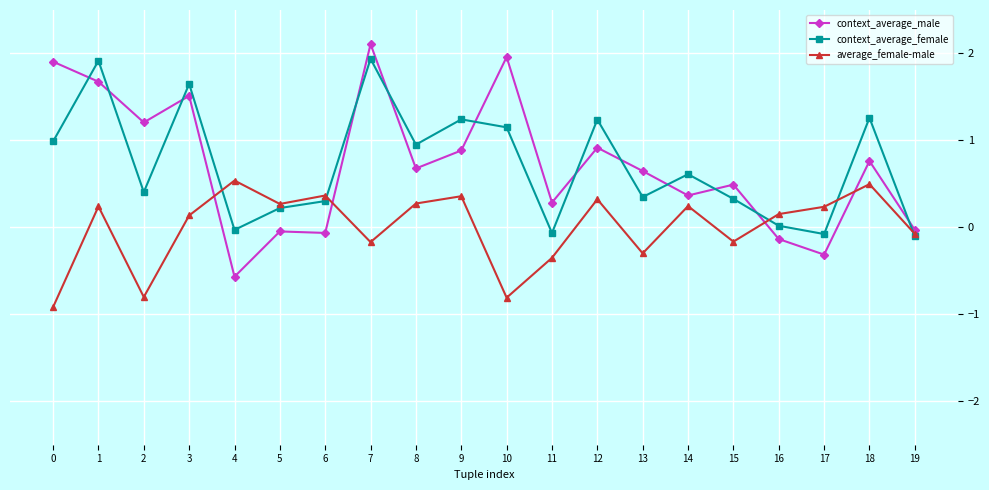

What is the value of the average_female-male point at the 7th from the left?

0.4